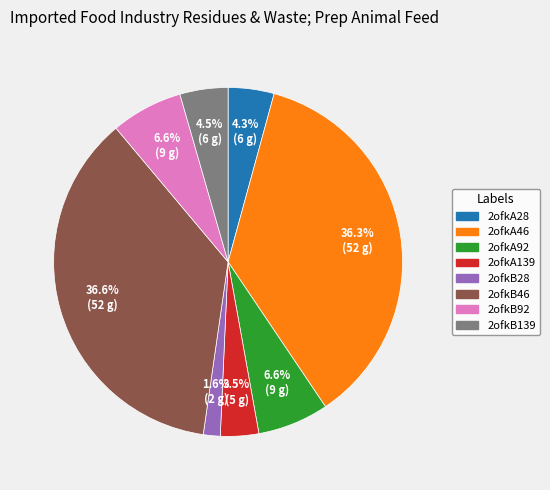

Approximately how many times larger is the value at 2ofkB28 compared to 2ofkB139?

0.4